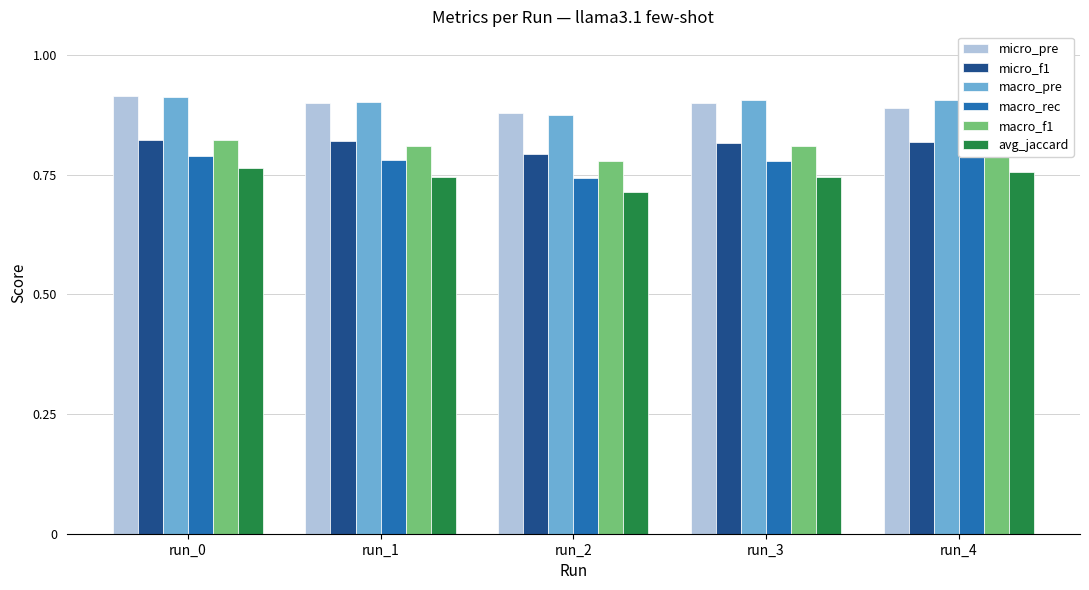

What are all the series names shown in the legend?

micro_pre, micro_f1, macro_pre, macro_rec, macro_f1, avg_jaccard